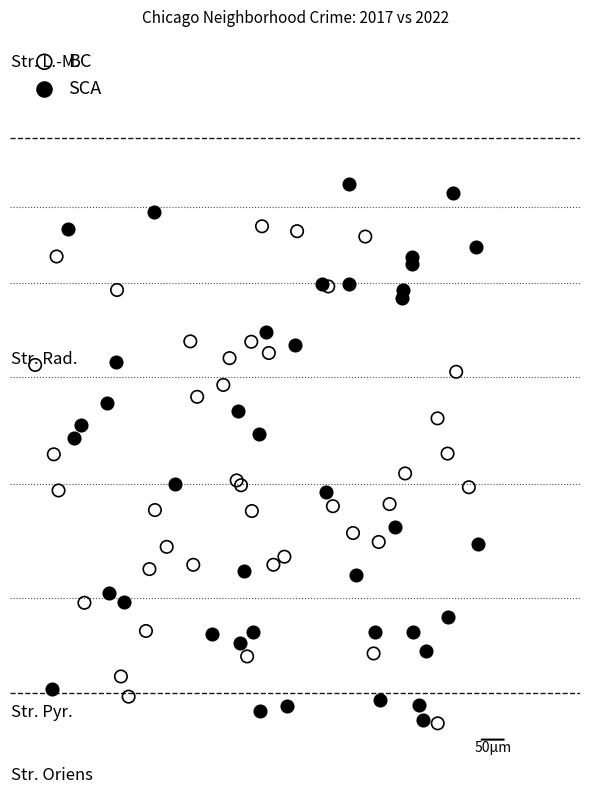

What are all the series names shown in the legend?

BC, SCA